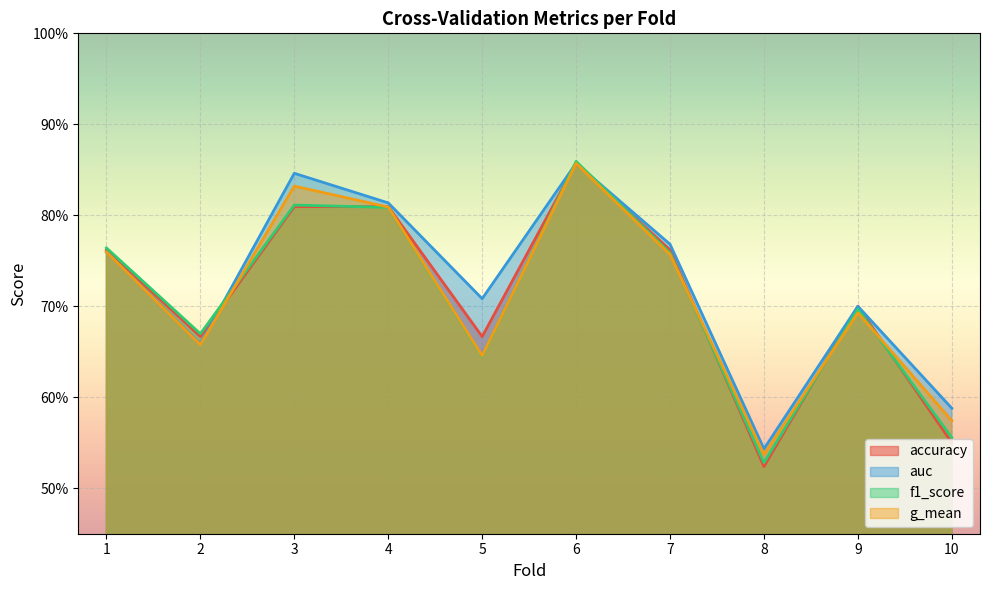

True or false: auc and accuracy cross at least once.

True